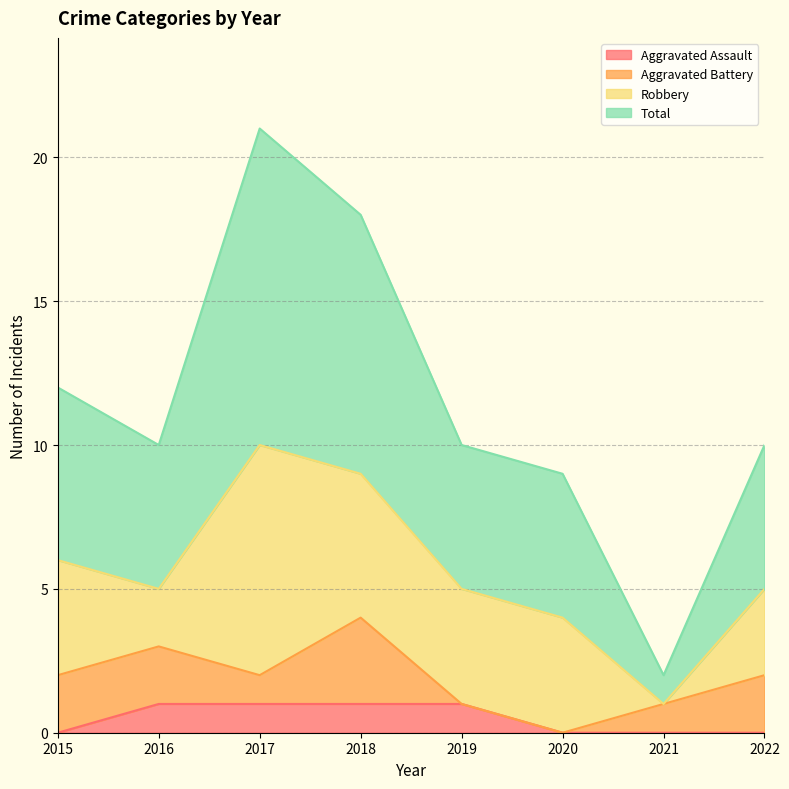

What is the difference between the second highest and minimum values in the Total series?

16